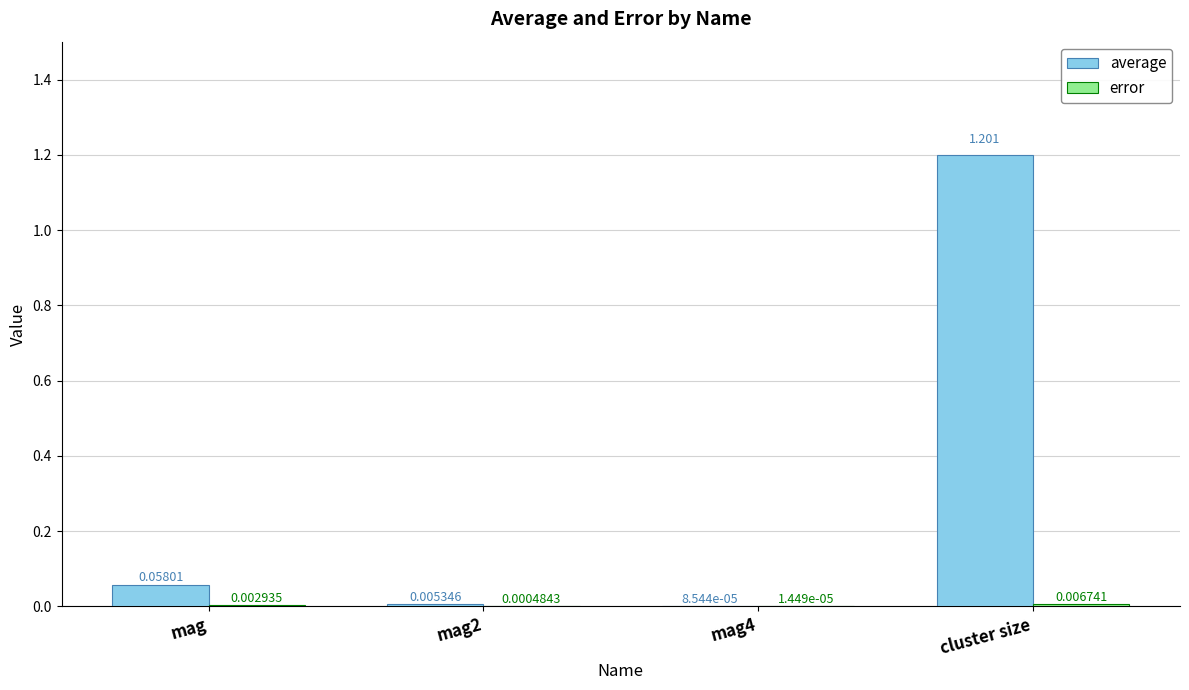

At which category does the chart reach its peak across all series?

cluster size